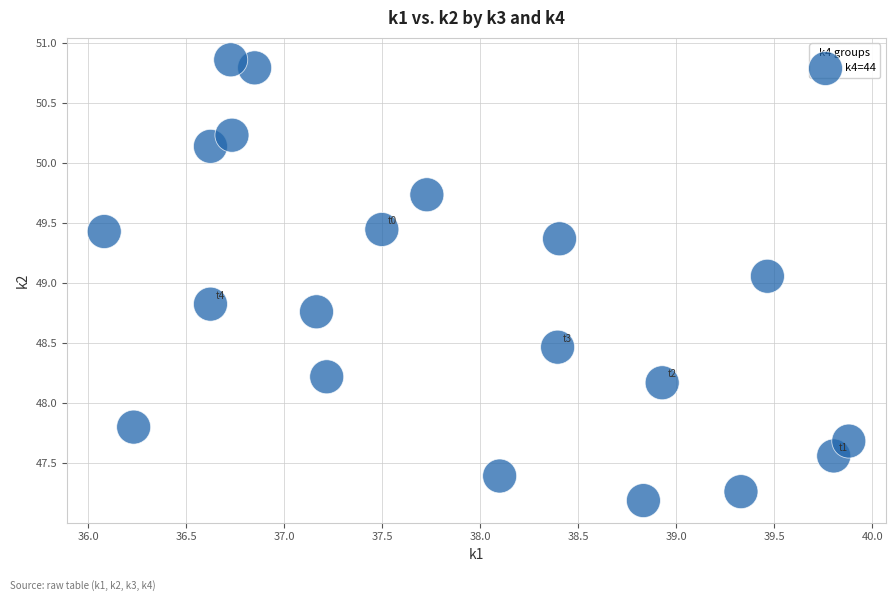

What is the range of Y values (max minus min)?

3.7